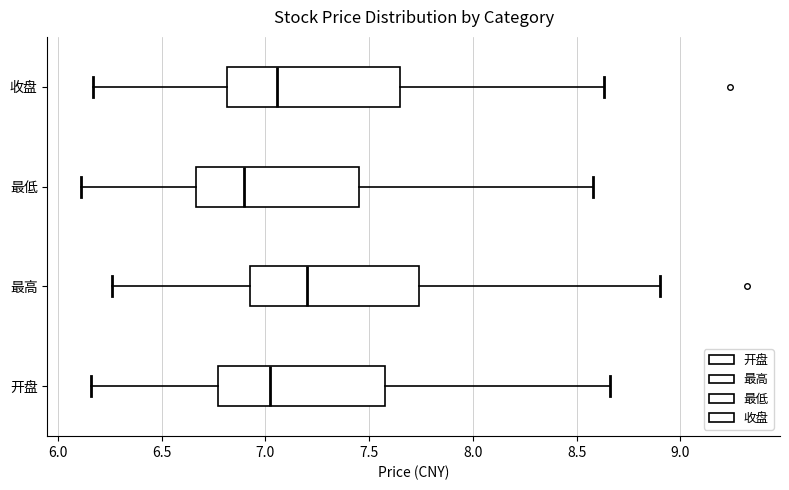

Reading bottom to top, transcribe this box plot: for each box, give where its median line is, the range the box spans, and where its two whiskers end, as read against the x-axis. The values are not printed on the chart, so give them approximately, as read against the axis.

开盘: median 7.00, box 6.75 to 7.60, whiskers 6.15 to 8.65
最高: median 7.20, box 6.95 to 7.75, whiskers 6.25 to 8.90
最低: median 6.90, box 6.65 to 7.45, whiskers 6.10 to 8.60
收盘: median 7.05, box 6.80 to 7.65, whiskers 6.15 to 8.65